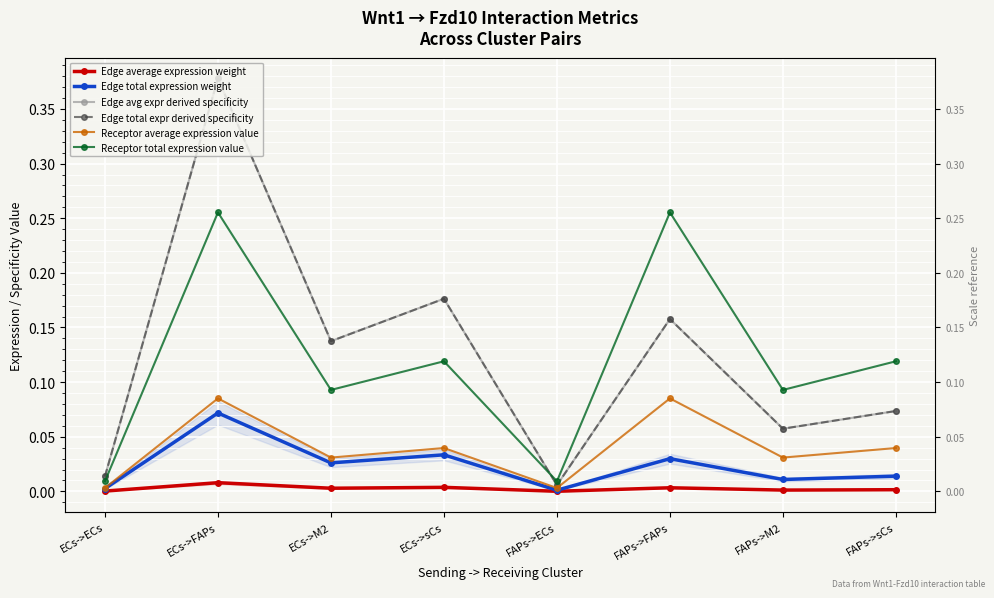

True or false: Edge total expression weight and Edge avg expr derived specificity cross at least once.

False